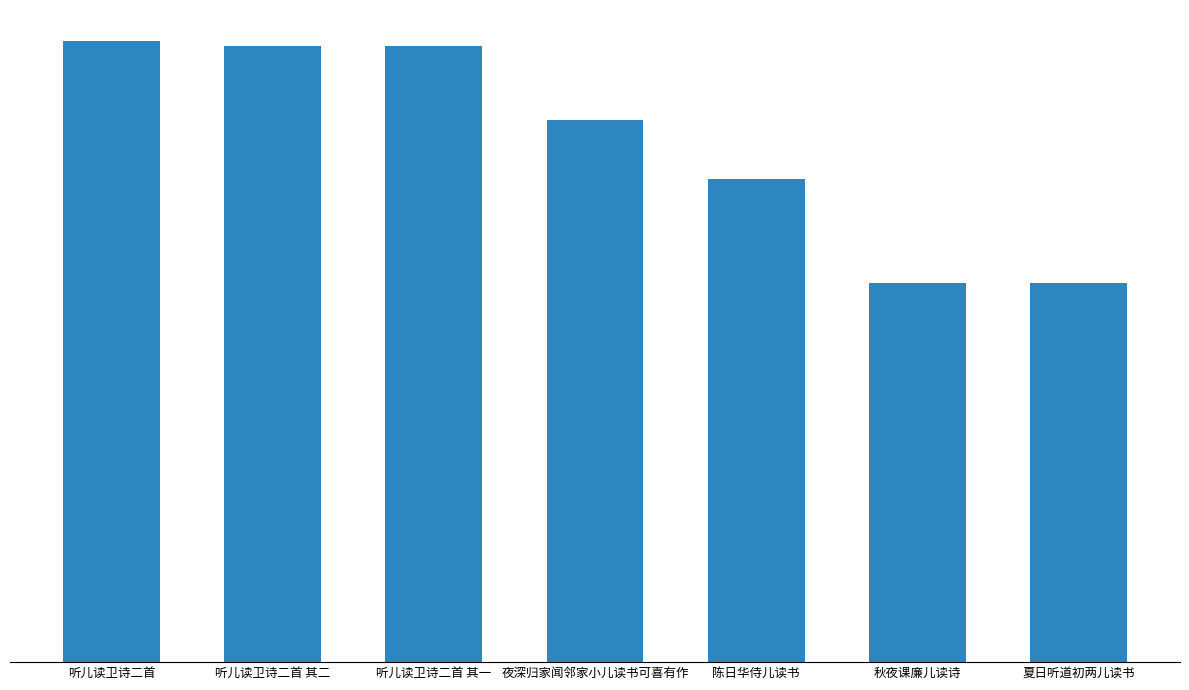

List the labels in order of value, largest first.

听儿读卫诗二首, 听儿读卫诗二首 其二, 听儿读卫诗二首 其一, 夜深归家闻邻家小儿读书可喜有作, 陈日华侍儿读书, 秋夜课廉儿读诗, 夏日听道初两儿读书